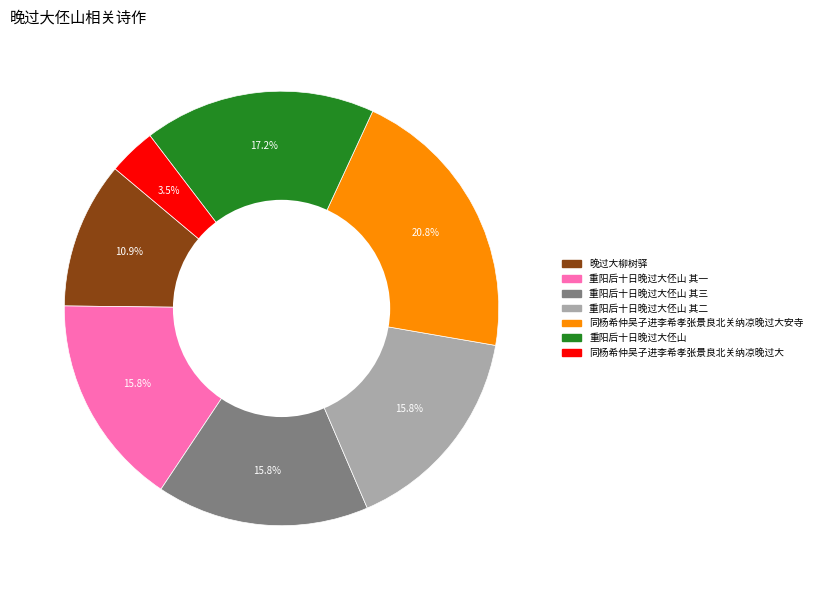

Does any single category account for the majority?

No